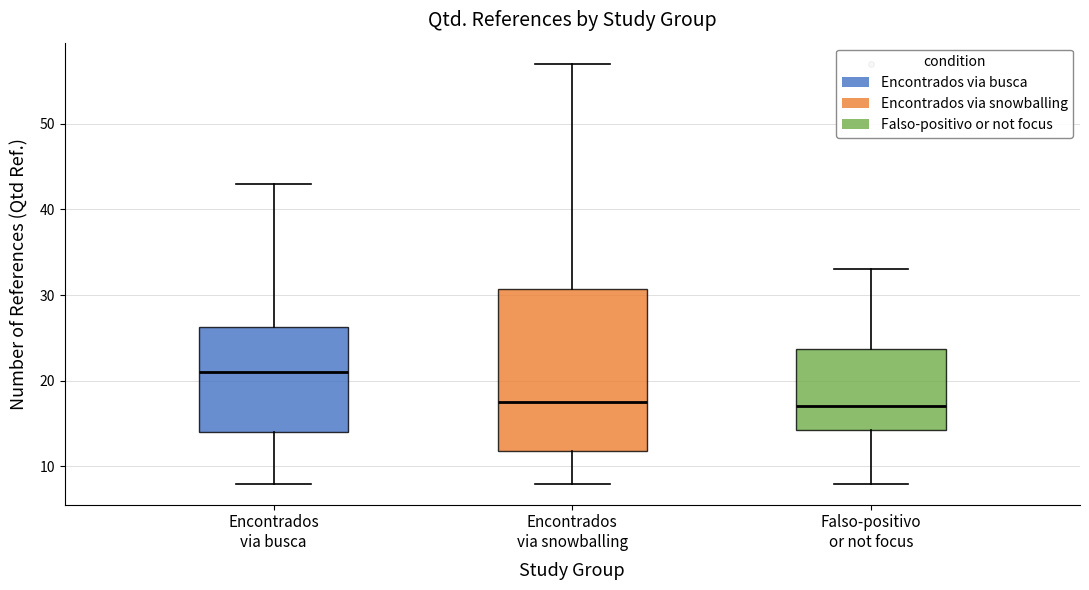

Where does the upper whisker of the box for Encontrados via busca end on the y-axis? The values are not printed on the chart, so give them approximately, as read against the axis.

43